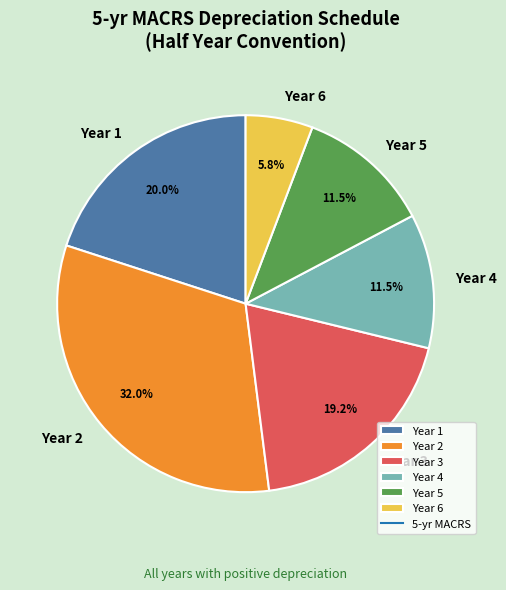

The Year 5 slice represents 23% of the pie. True or false?

False